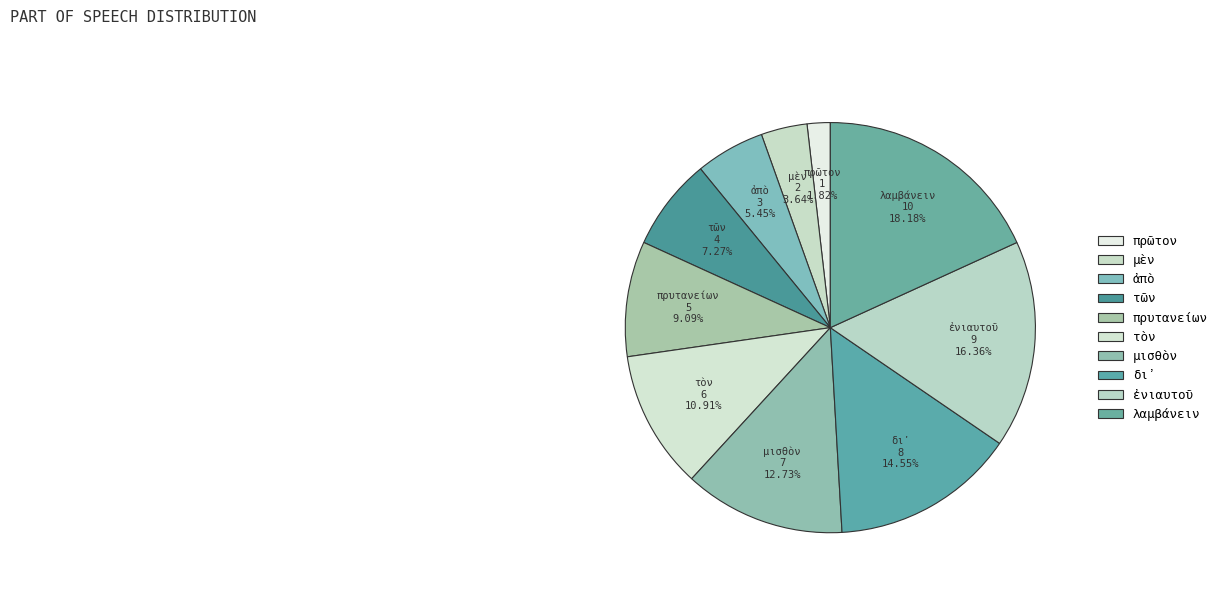

What percentage is the μισθὸν slice, to the nearest percent?

13%